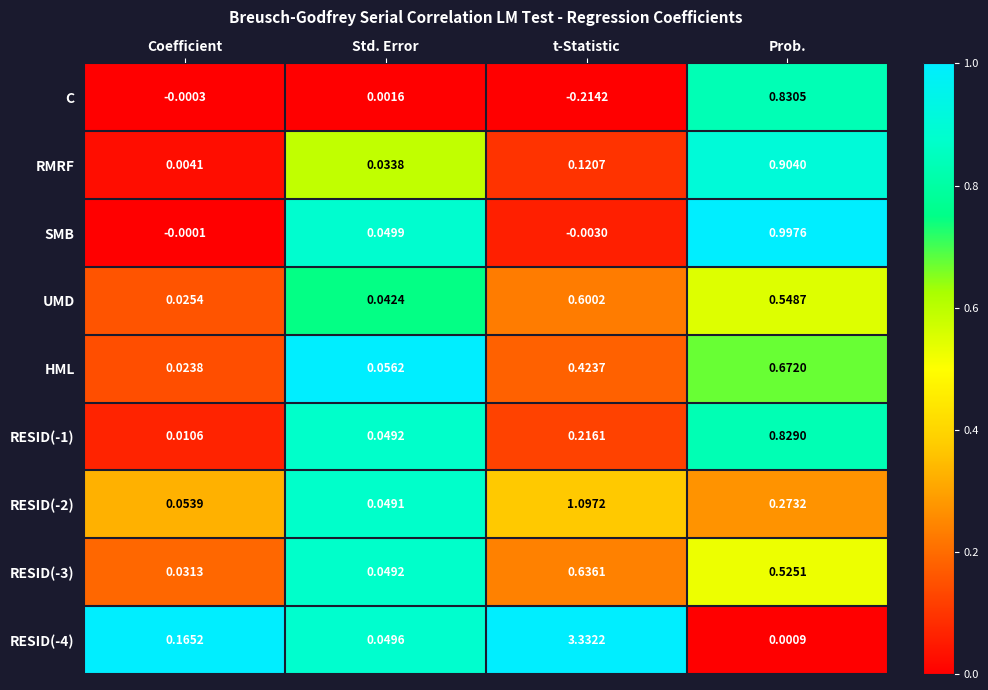

List the series in order of their peak value, lowest first.

UMD, RESID(-3), HML, RESID(-1), C, RMRF, SMB, RESID(-2), RESID(-4)